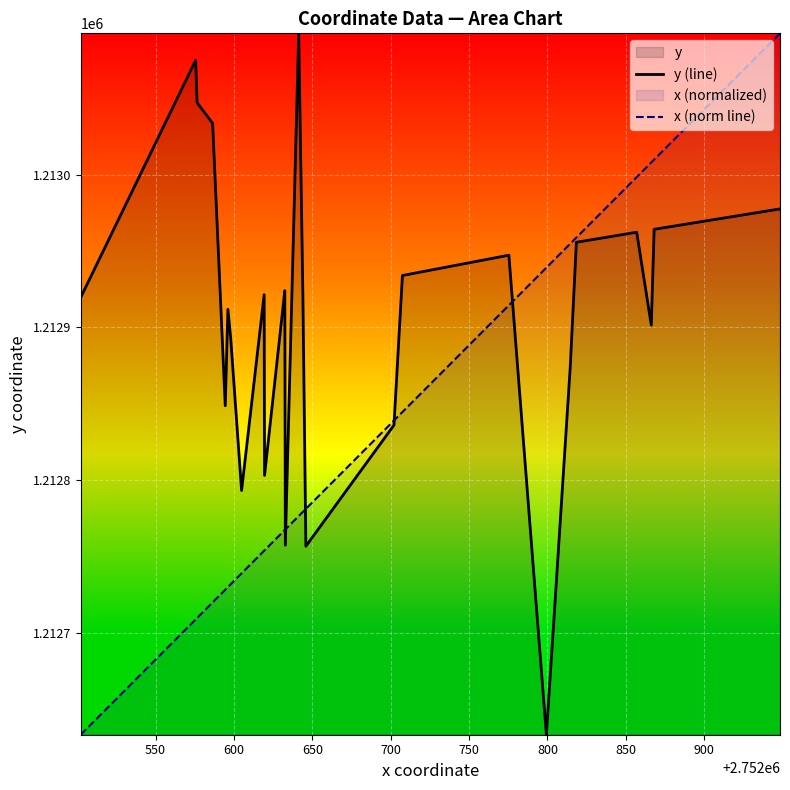

How many series are shown in this chart?

2